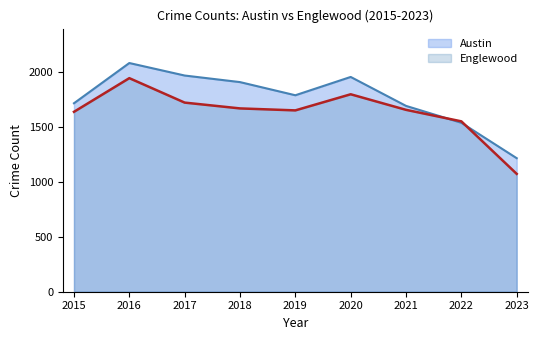

The value of Englewood at 2020 is 1104. True or false?

False